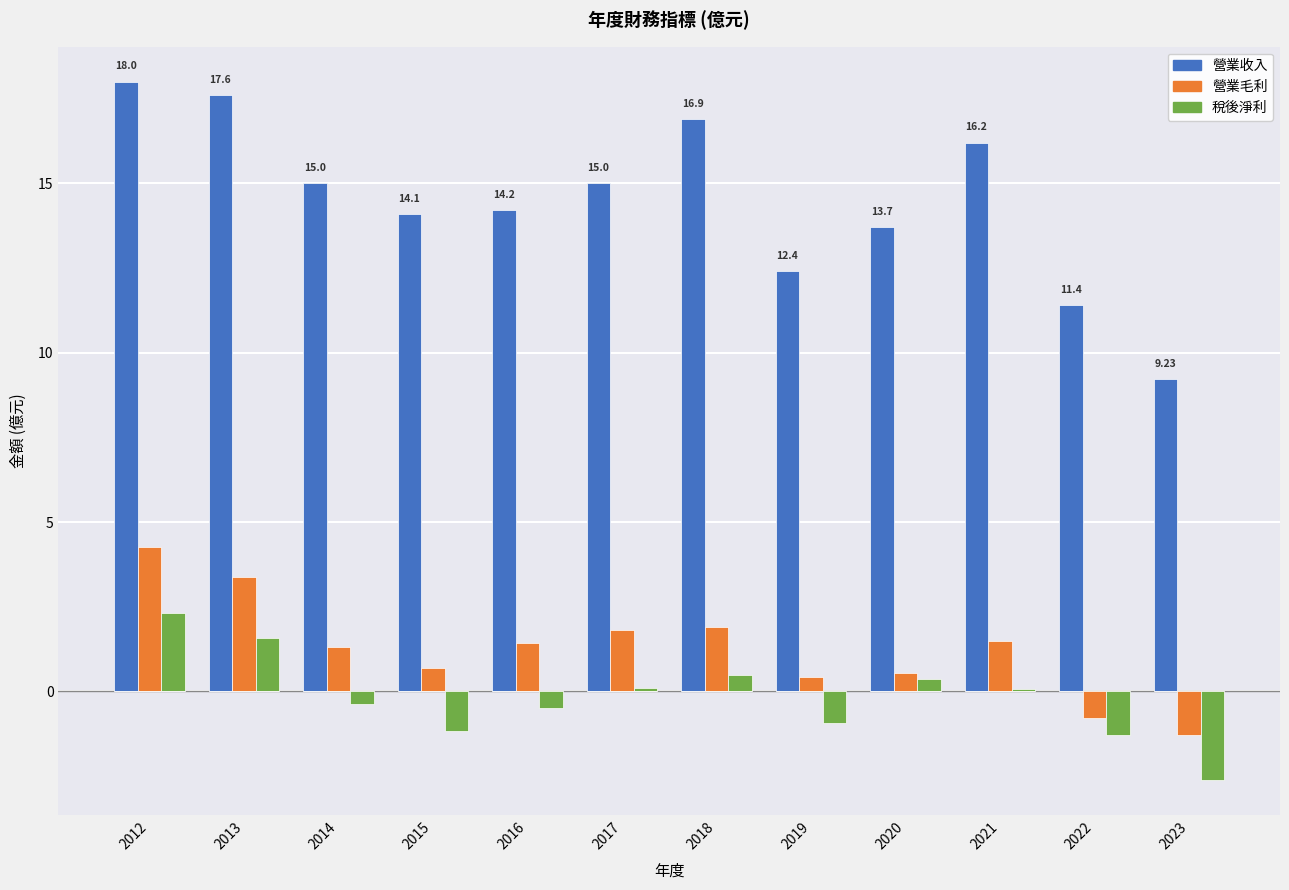

What is the value of the 營業毛利 bar at the 8th from the left?

0.4